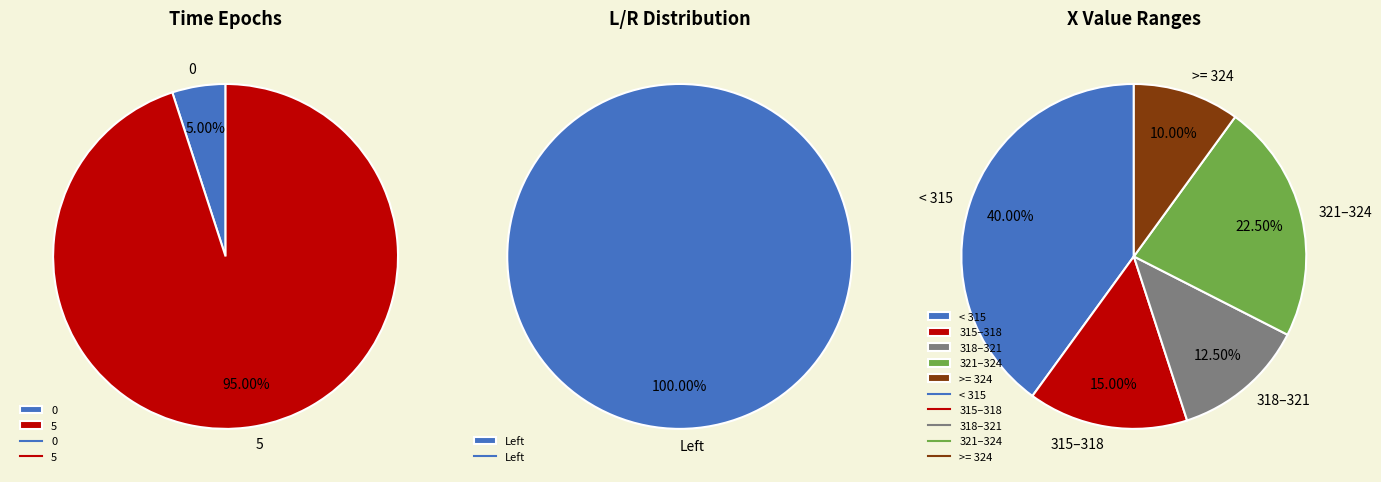

How many segments does this pie chart have?

5